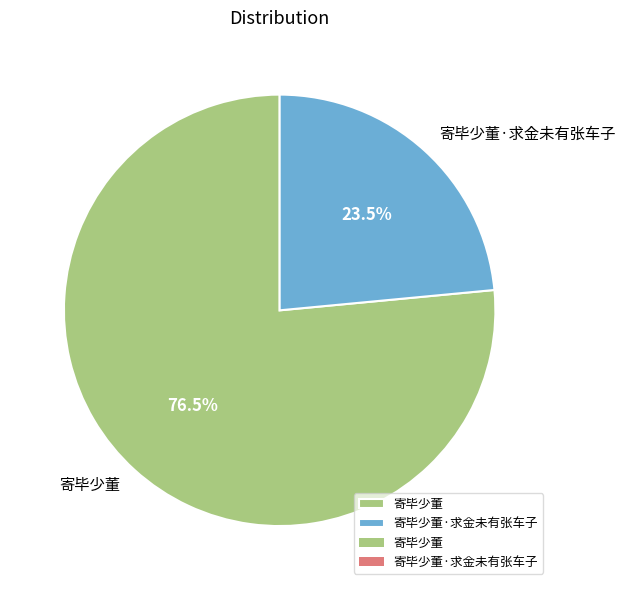

How much of the chart is everything except 寄毕少董?

23.5%